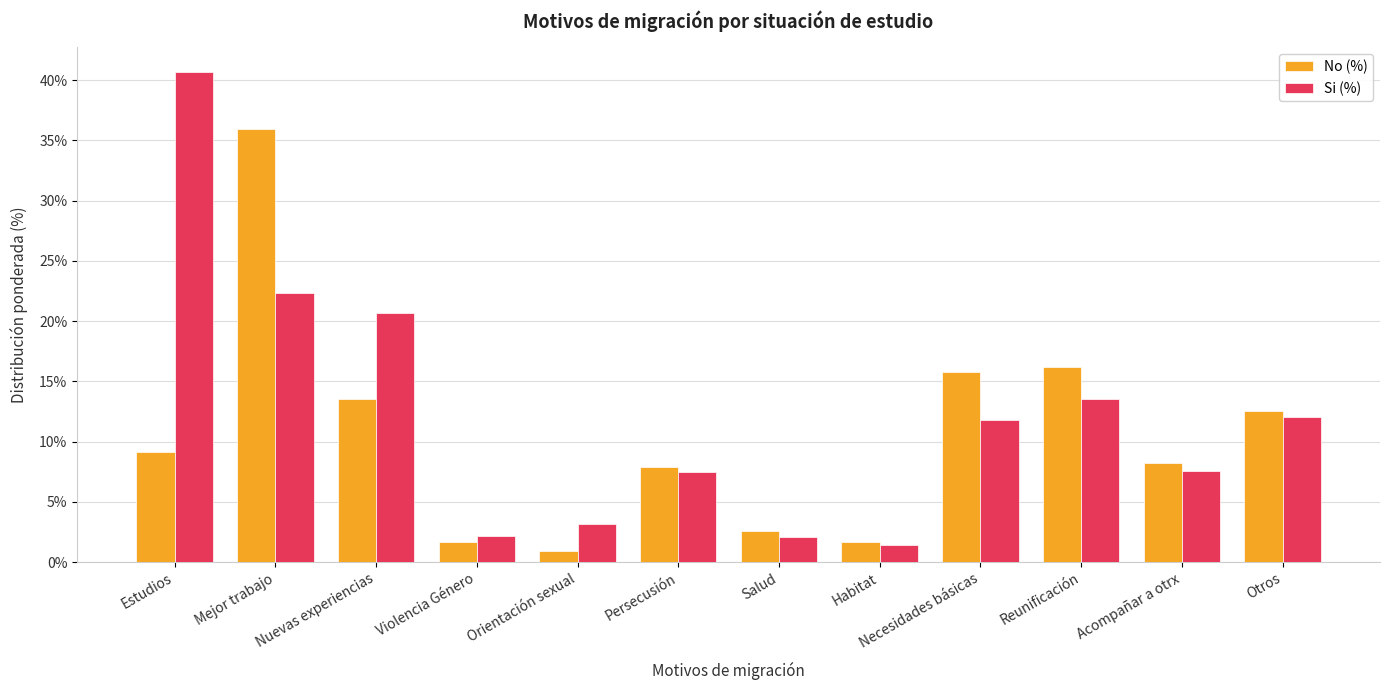

How many values in the Si (%) series exceed 11?

6